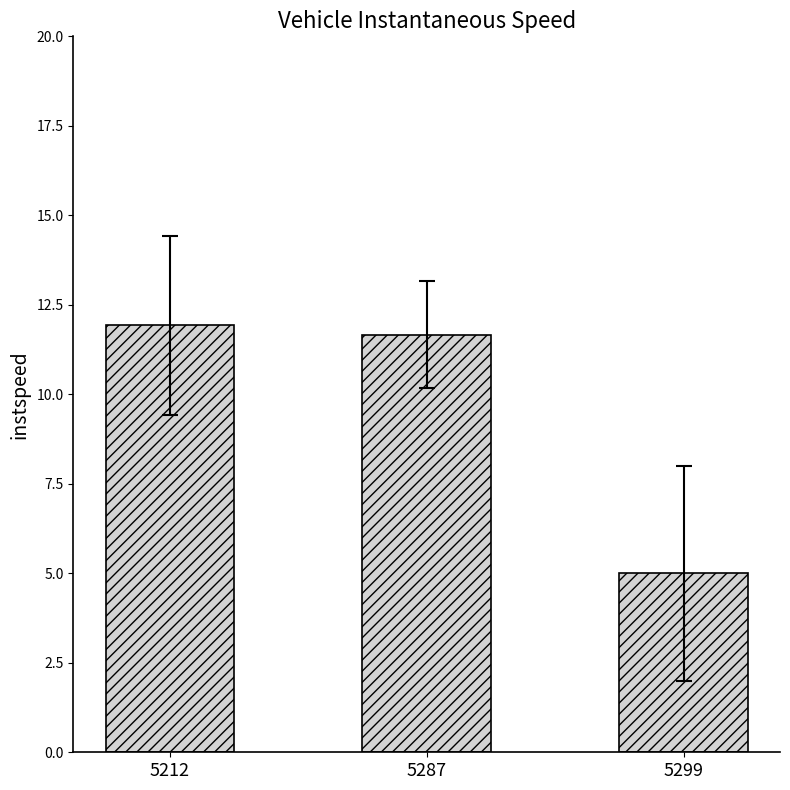

What is the maximum value shown in the chart?

11.9